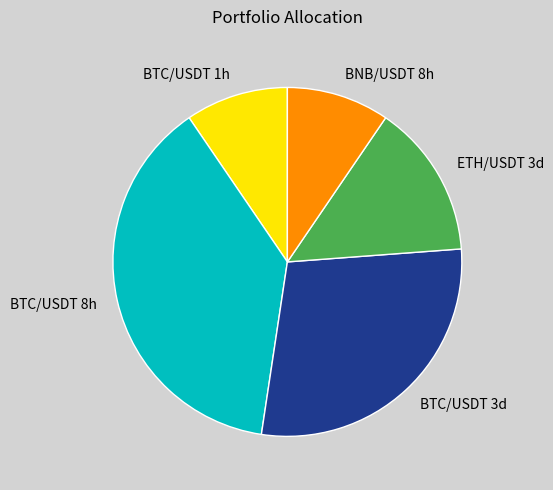

Does BNB/USDT 8h account for over 50% of the chart?

No